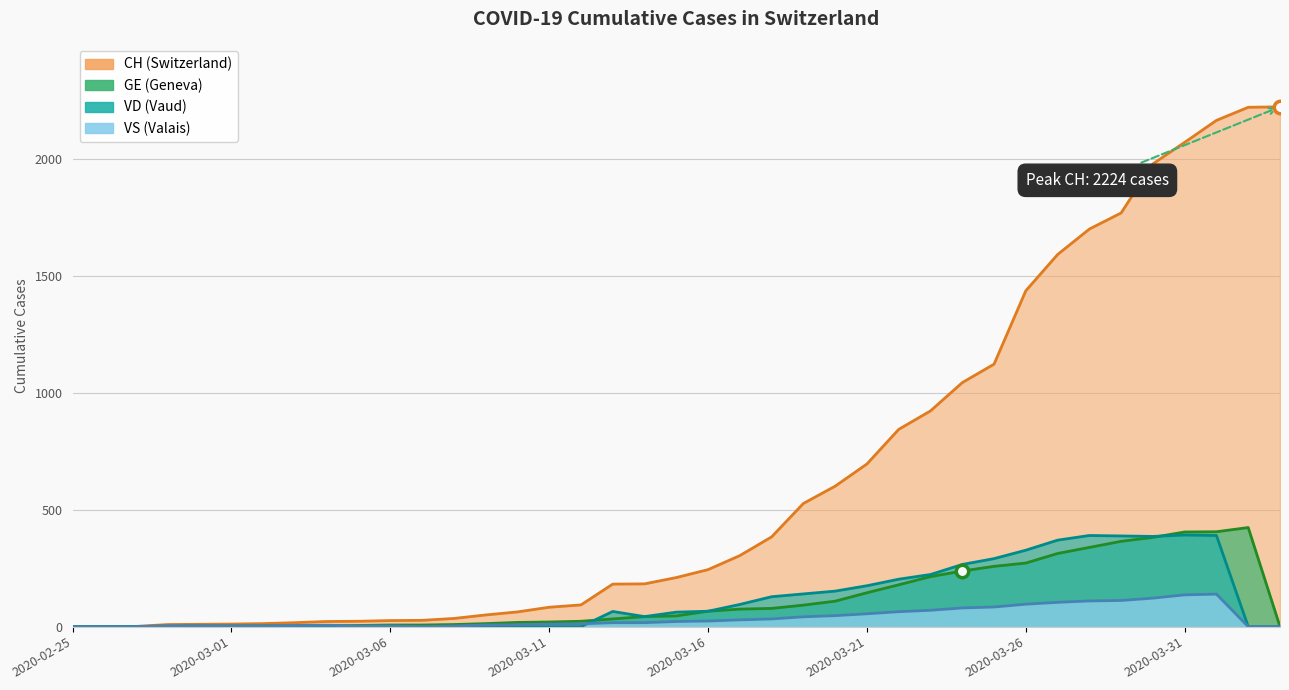

At how many categories does at least one series exceed 2223?

1